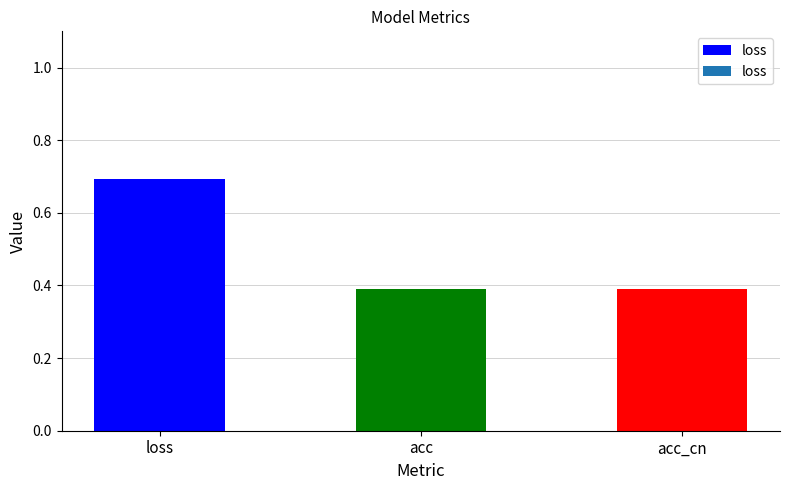

Count the values in the range 0 to 1.

3